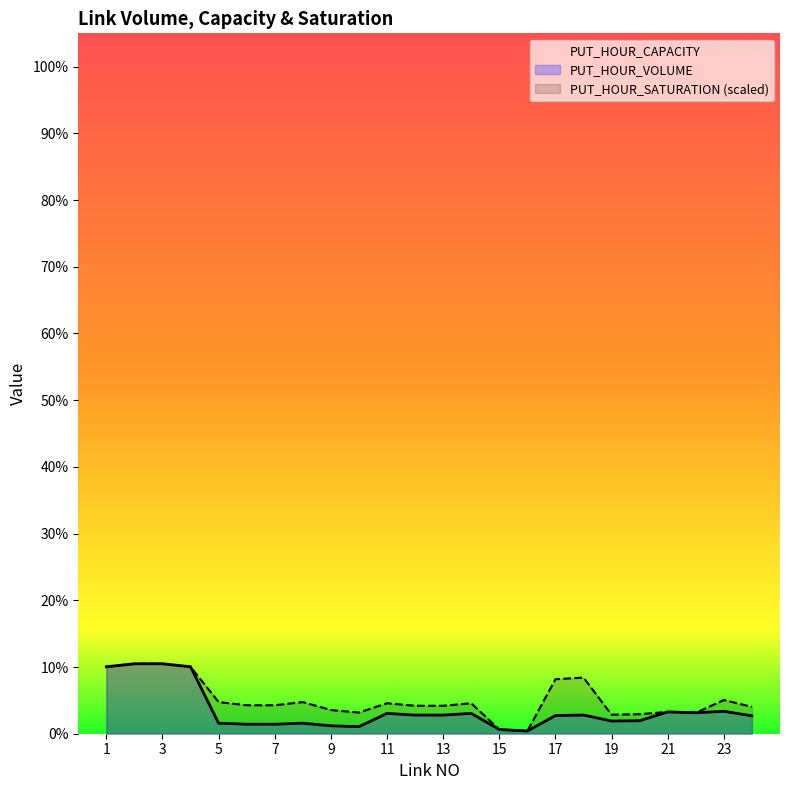

What are all the series names shown in the legend?

PUT_HOUR_CAPACITY, PUT_HOUR_VOLUME, PUT_HOUR_SATURATION (scaled)